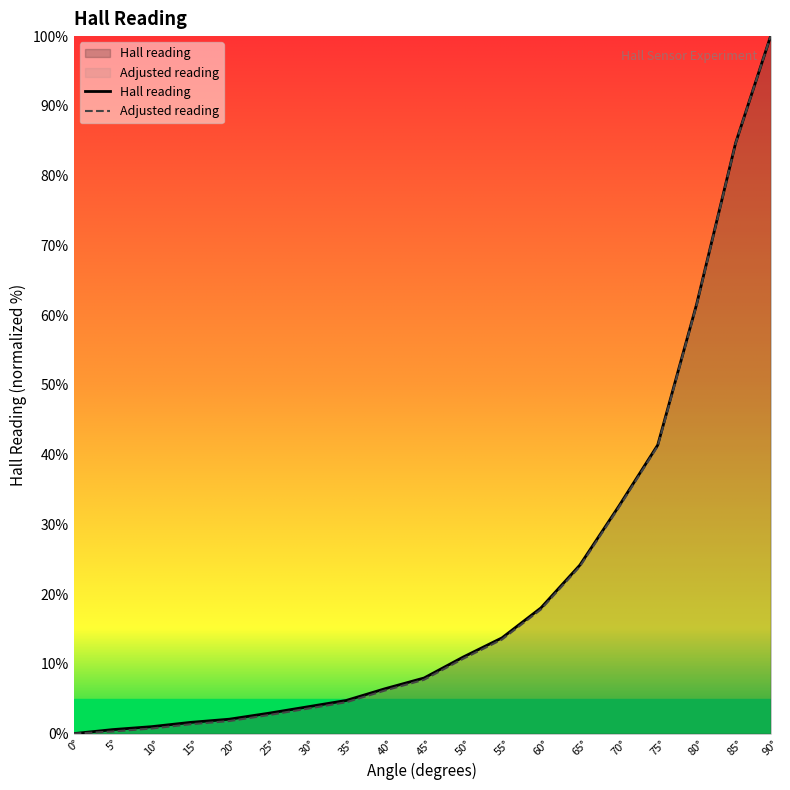

True or false: Adjusted reading and Hall reading intersect in this chart.

False